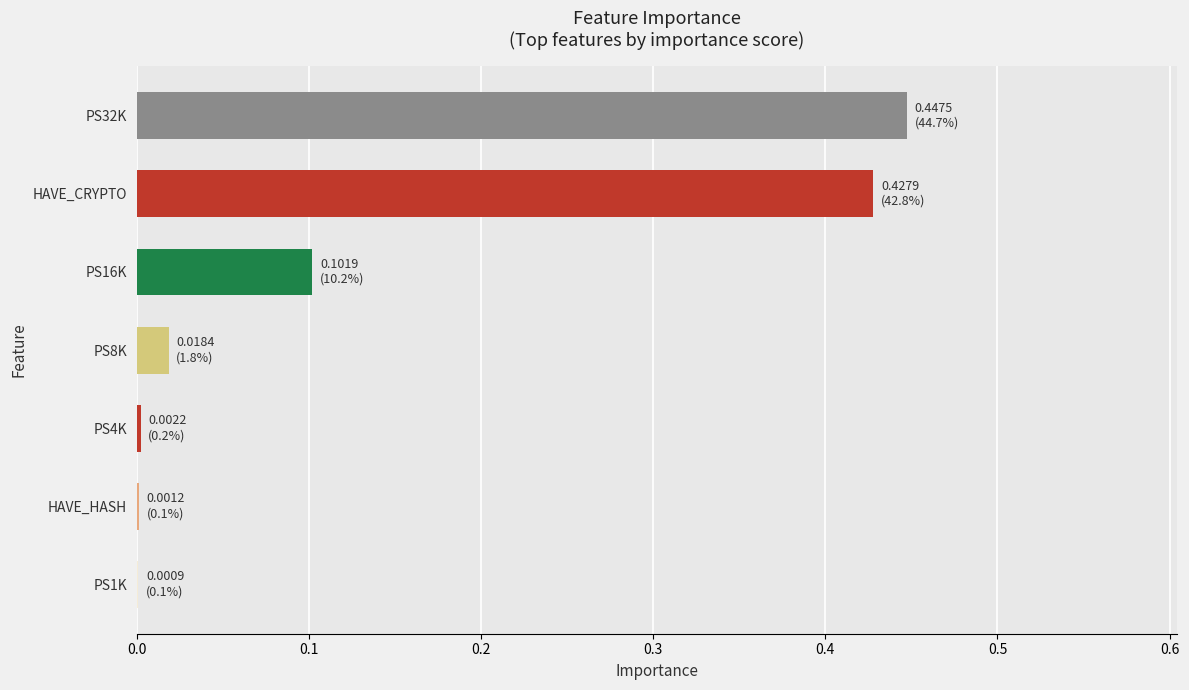

At which category does the chart reach its peak across all series?

PS32K